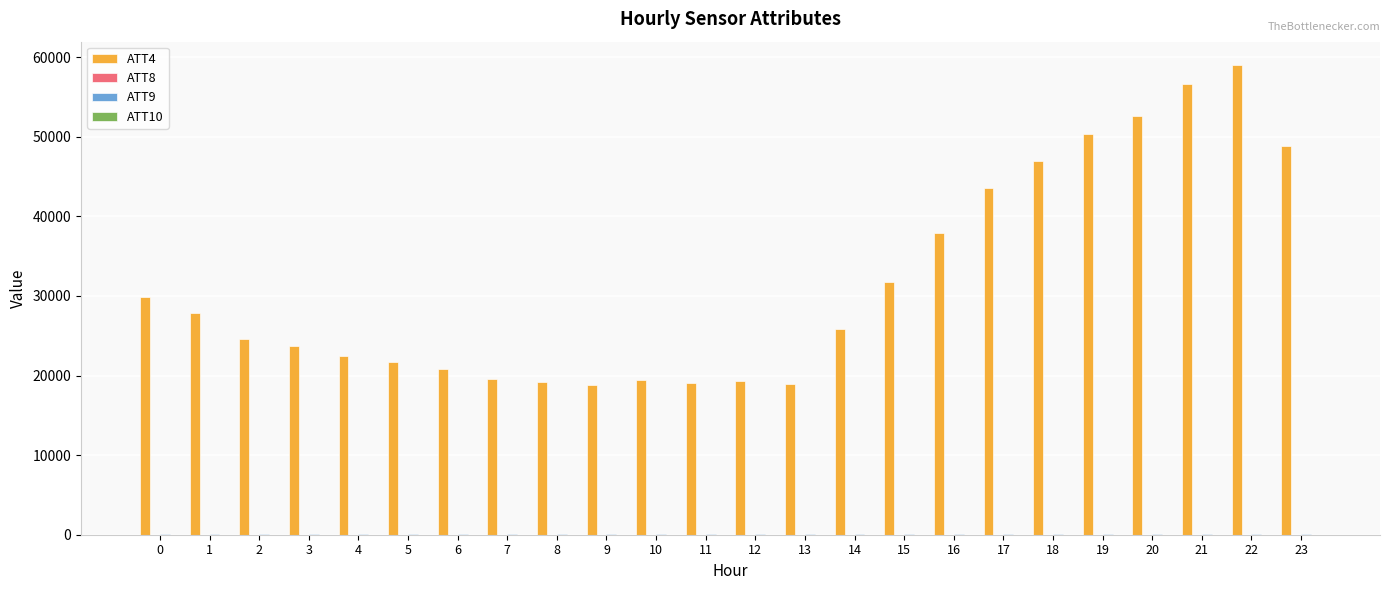

Is it true that ATT4 equals 29900.0 at 0?

True